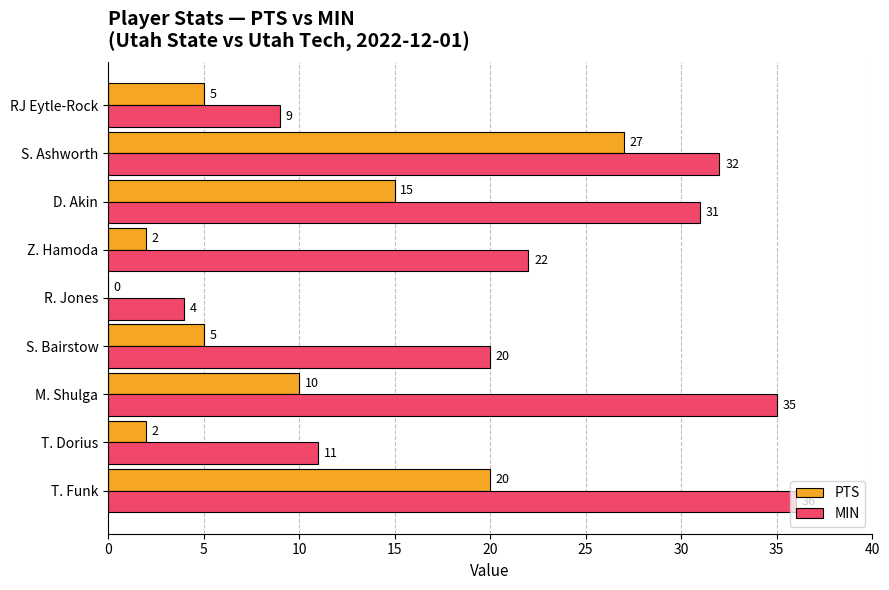

What value does the PTS series have at T. Funk?

20